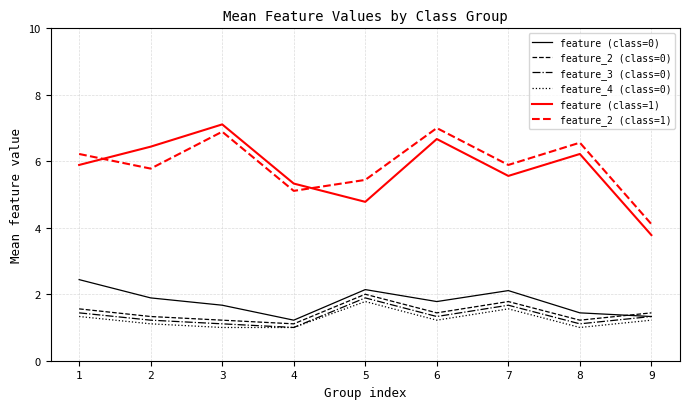

True or false: feature (class=1) and feature_2 (class=1) cross at least once.

True